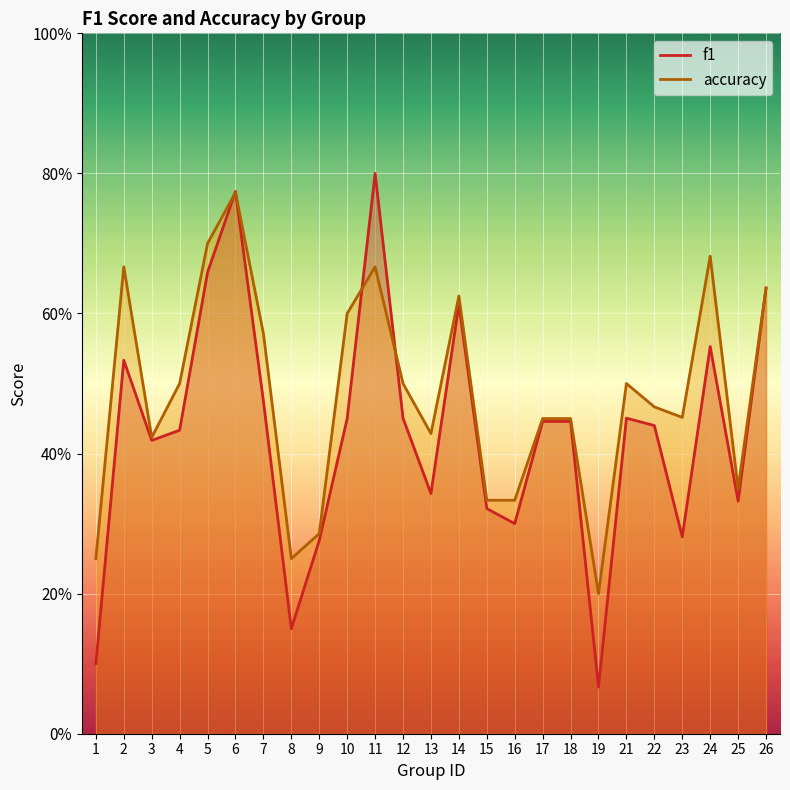

What is the maximum value shown in the chart?

0.8